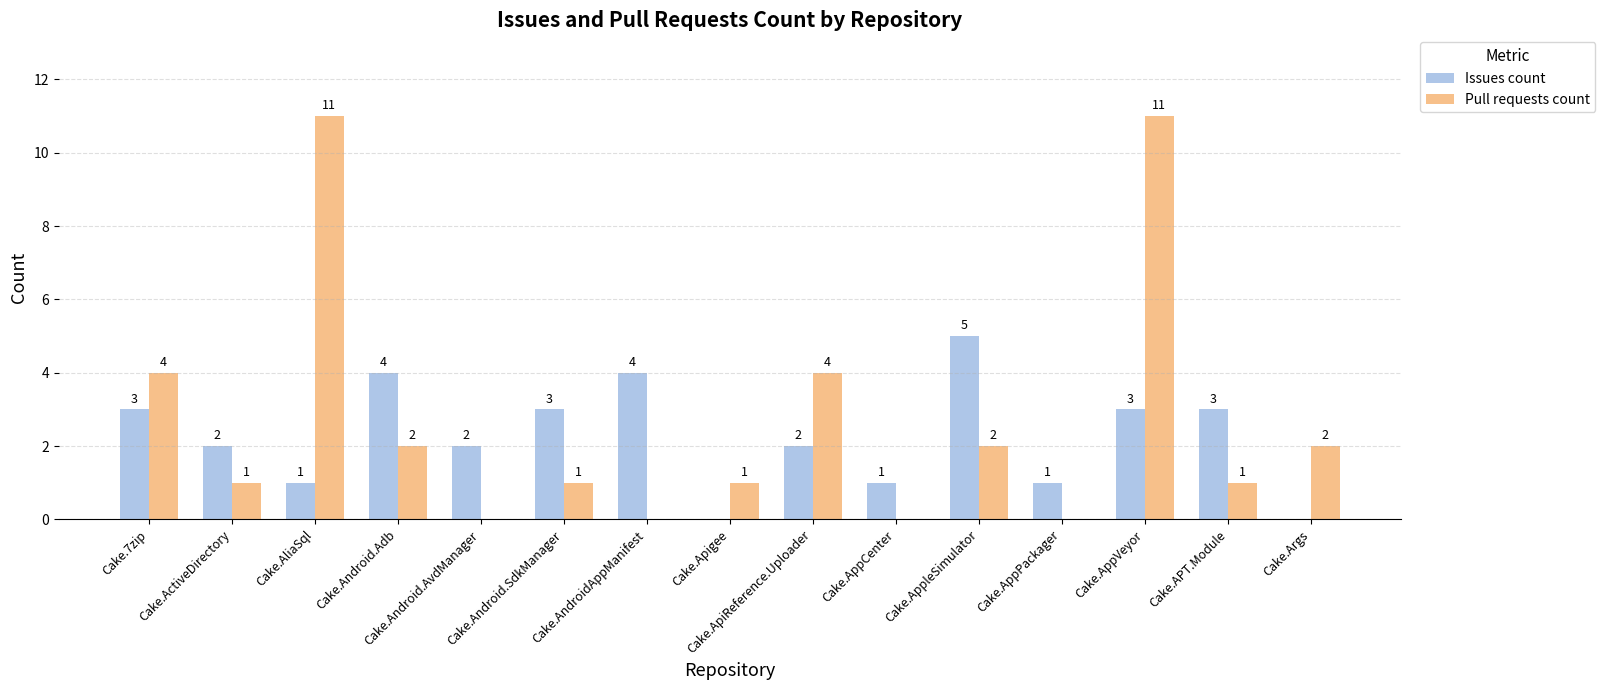

Which series changed the most between Cake.AliaSql and Cake.Args?

Pull requests count